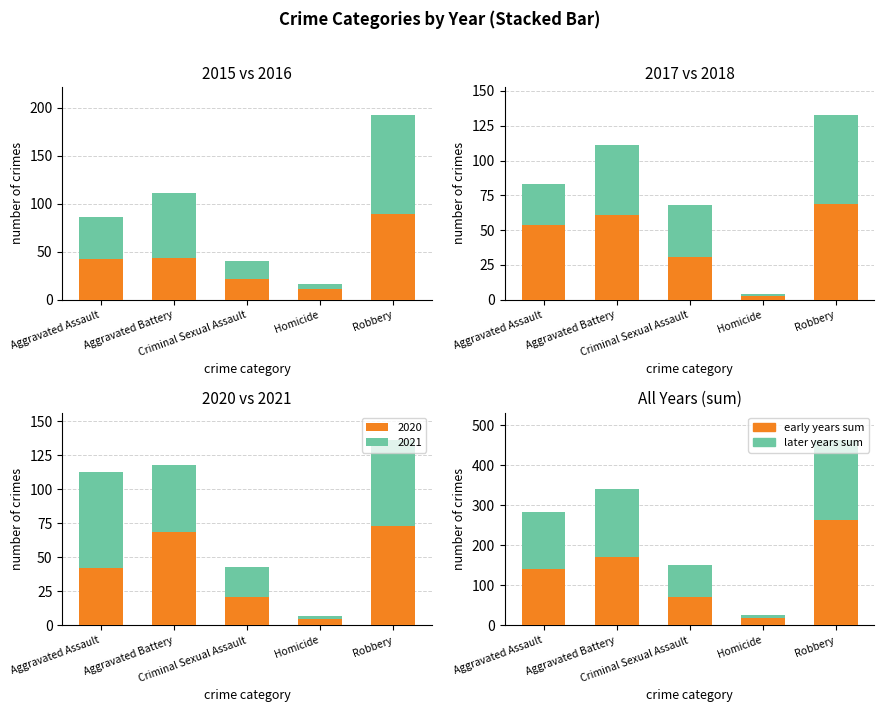

What is the spread (max minus min) of values at Criminal Sexual Assault?

9